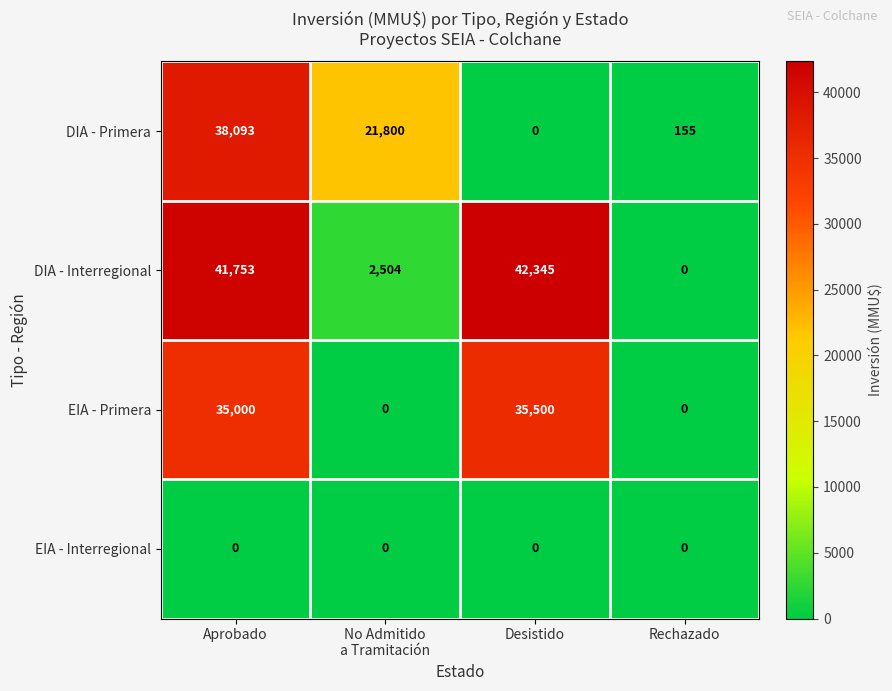

True or false: EIA - Primera has a value of 35000 at Aprobado.

True